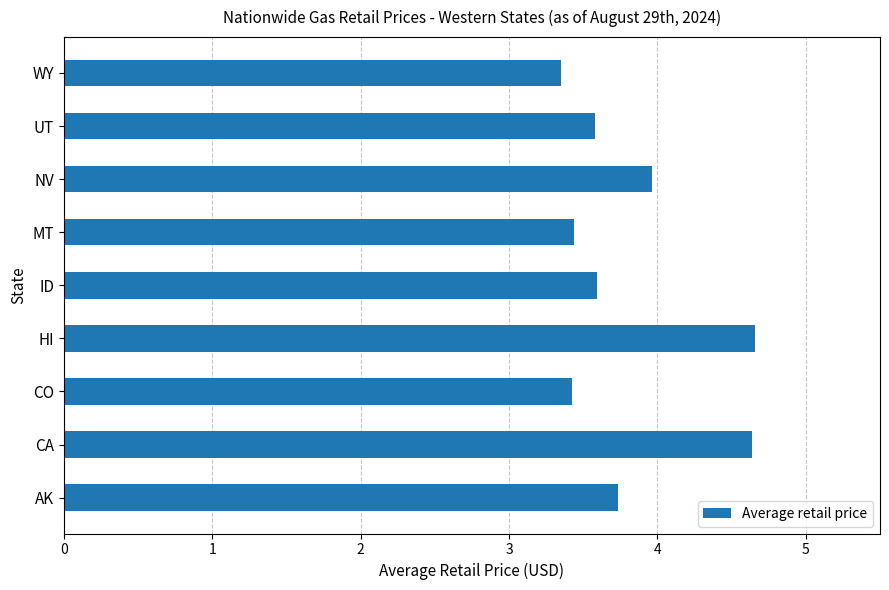

Count the number of categories in the chart.

9